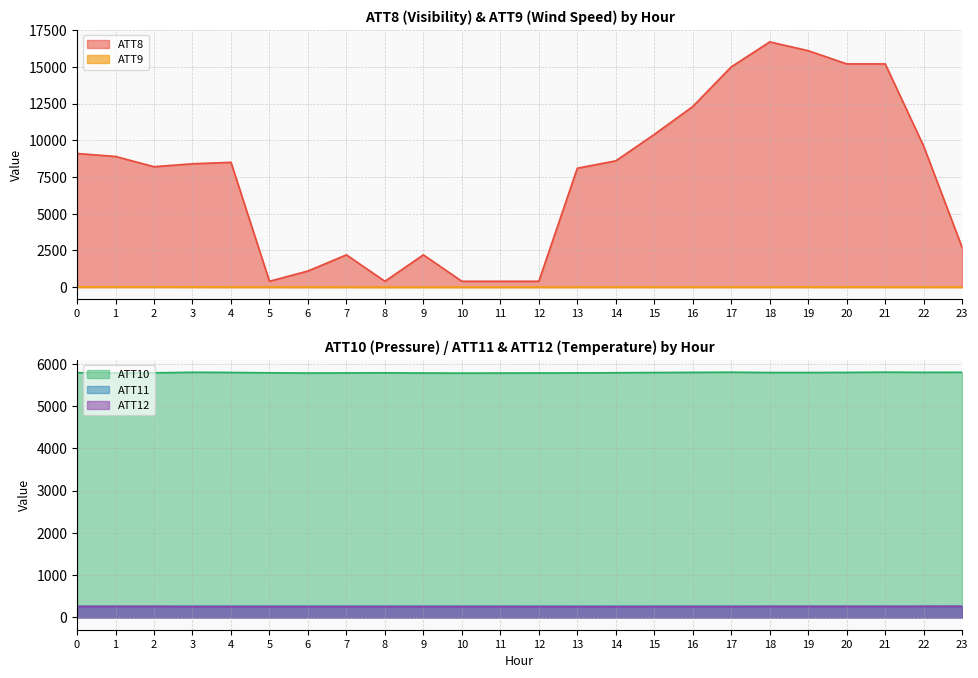

Does the chart display data point markers on the line(s)?

No